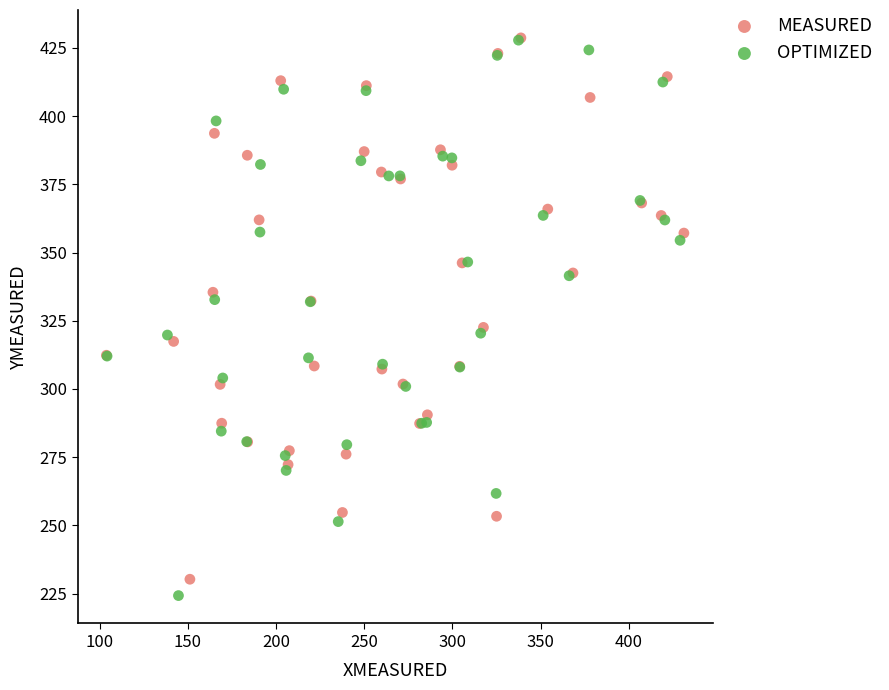

What are all the series names shown in the legend?

MEASURED, OPTIMIZED